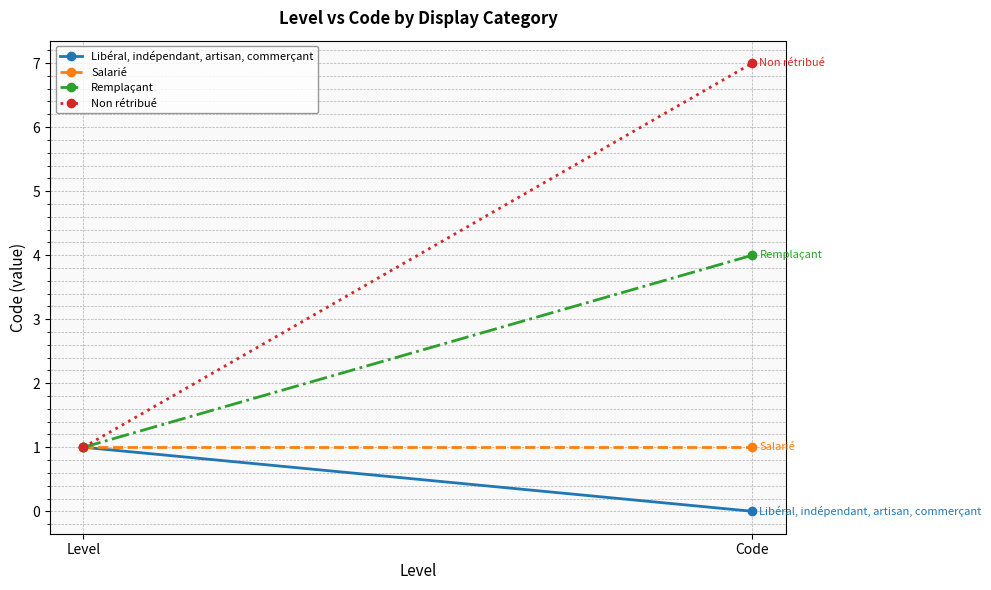

Rank the categories by Non rétribué value from lowest to highest.

Level, Code